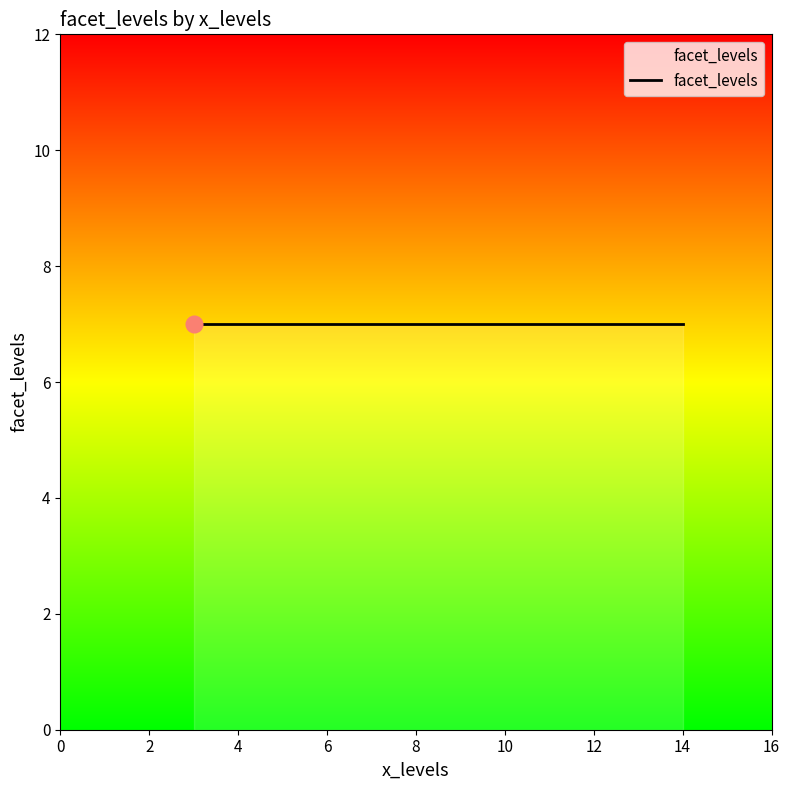

Between 7 and 14, which is larger?

14